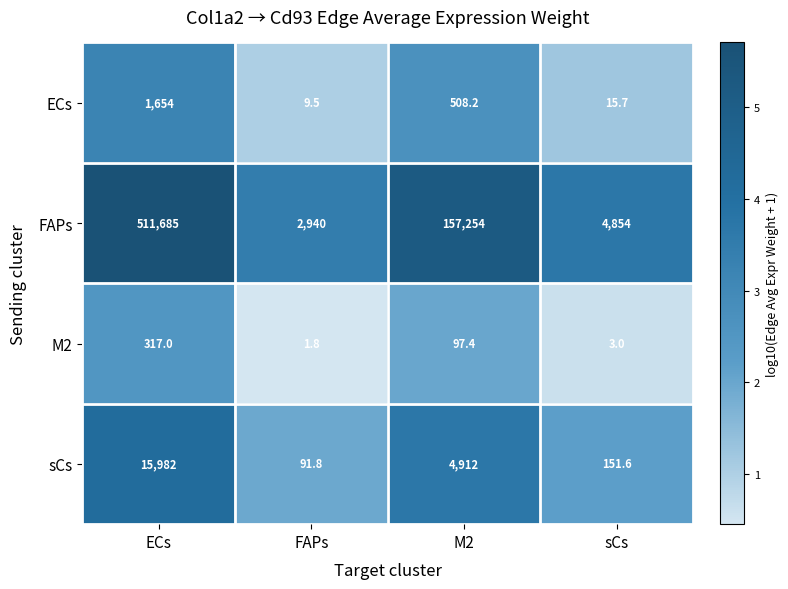

List the series in order of their peak value, lowest first.

M2, ECs, sCs, FAPs